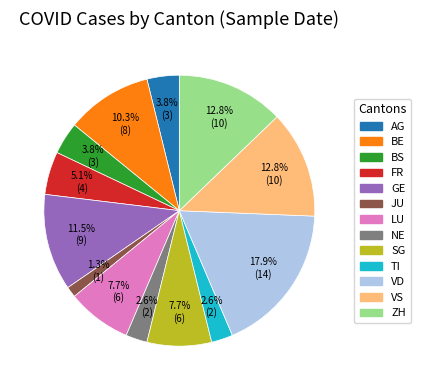

What is the largest slice in the pie chart?

VD